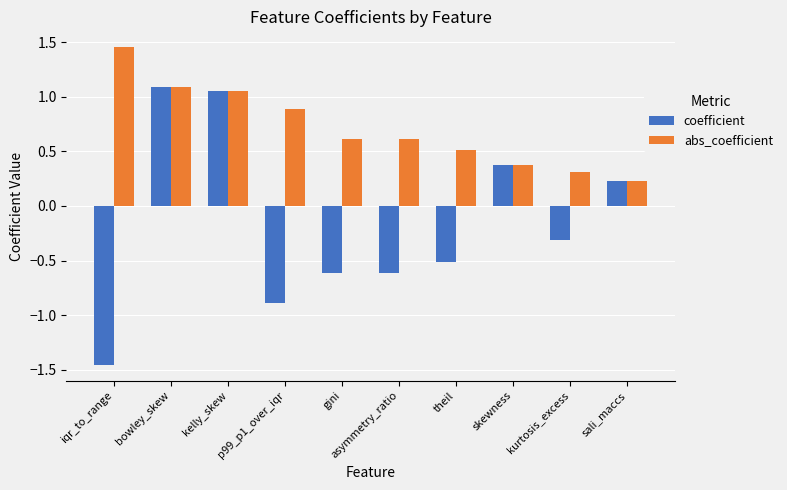

True or false: coefficient has a value of -0.6 at asymmetry_ratio.

True